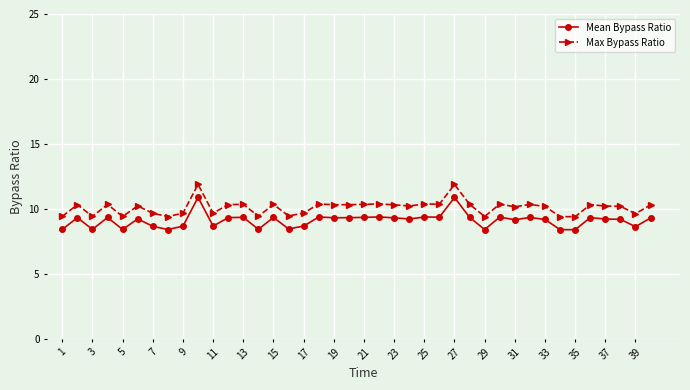

True or false: Mean Bypass Ratio has more than 0 interior local peaks.

True